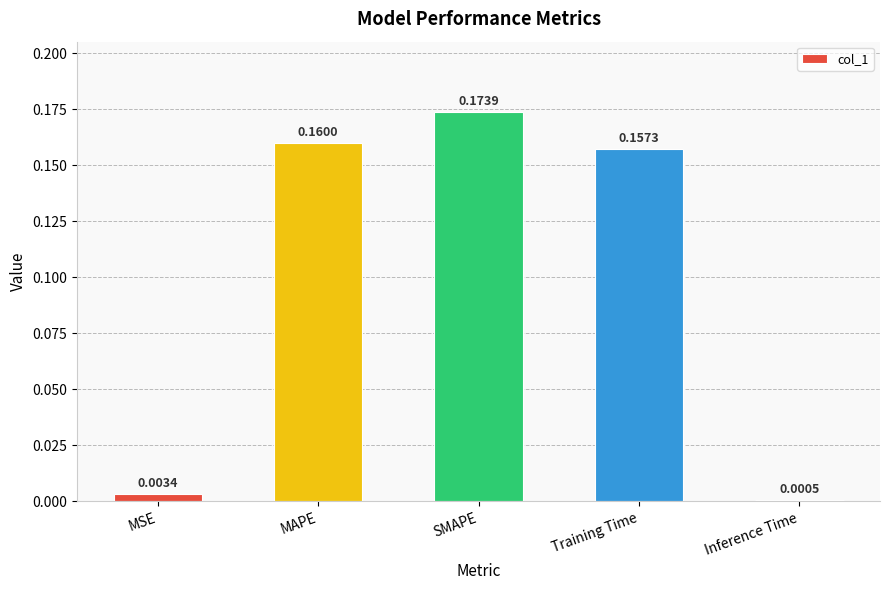

Which label corresponds to the largest value in the chart?

SMAPE